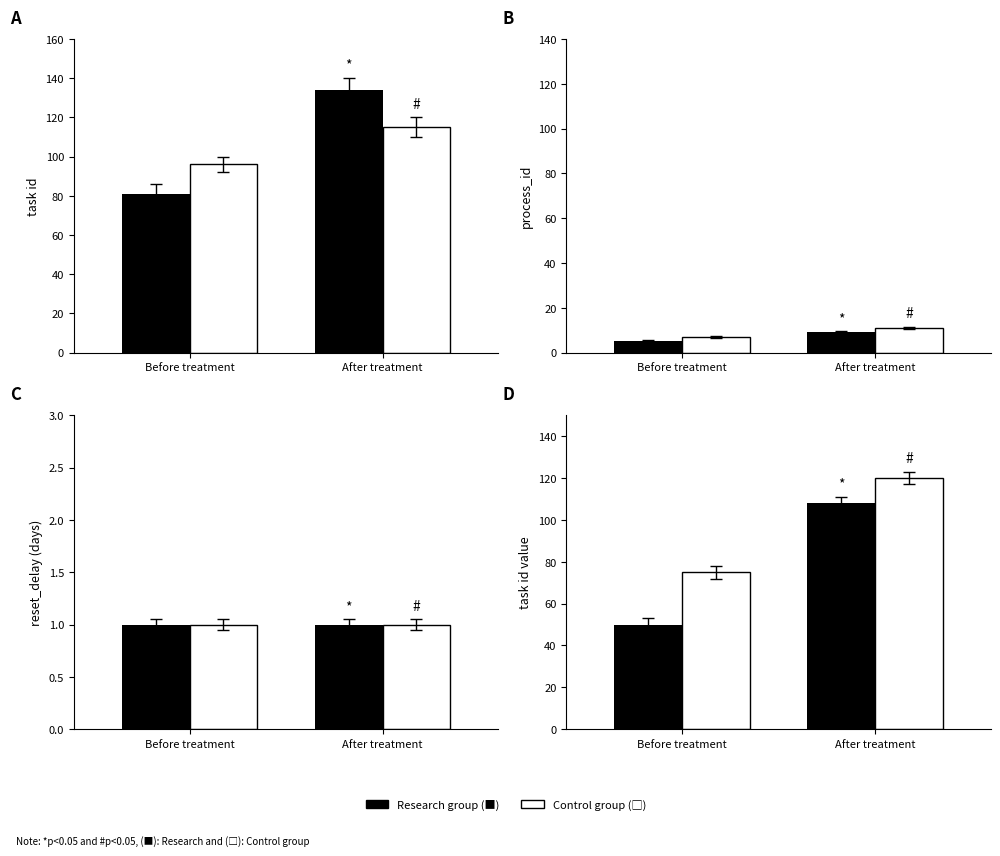

What is the average value of the Control group series?

98